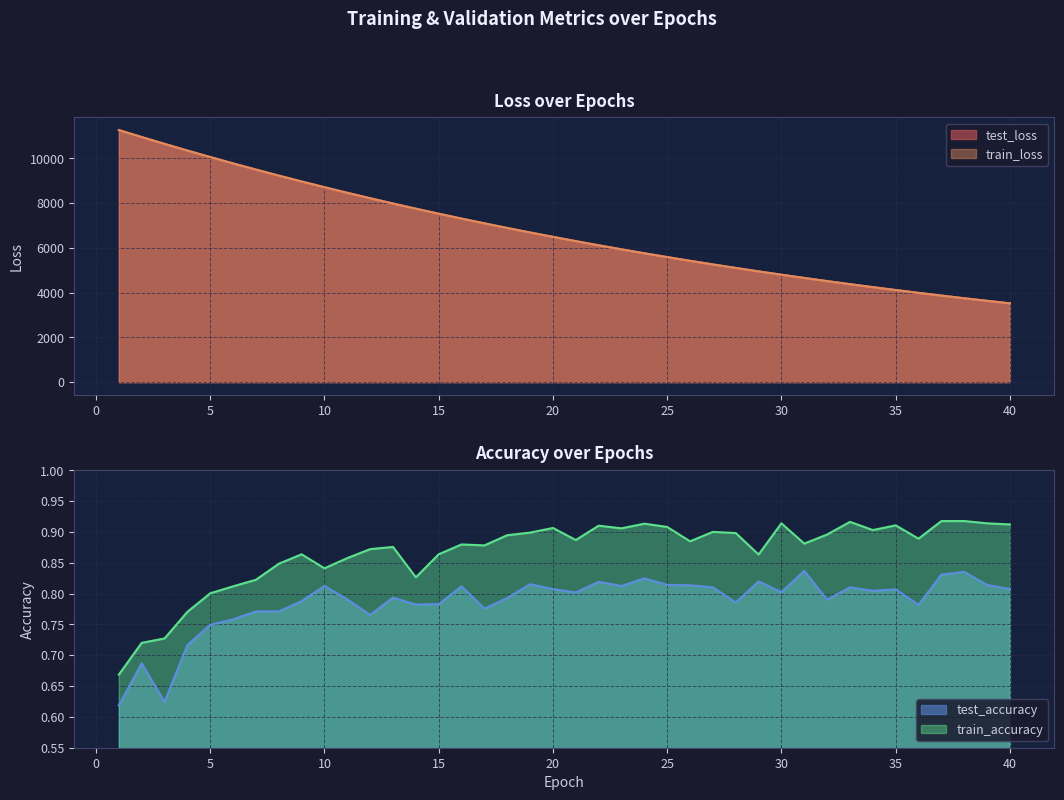

The value of train_accuracy at 34 is 1.2. True or false?

False